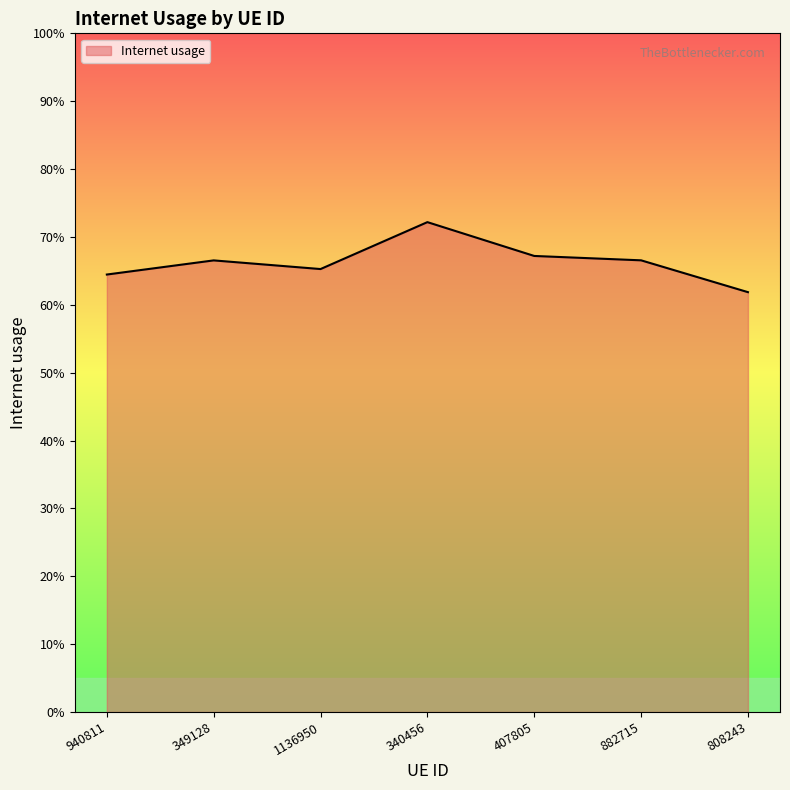

What is the difference between the second highest and minimum values?

0.1